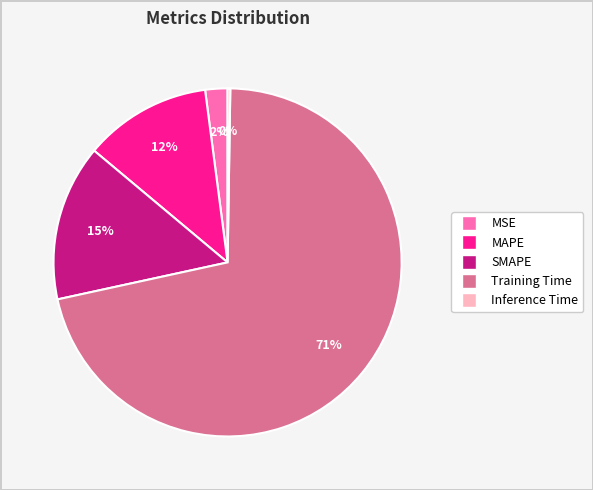

Which has a higher value, SMAPE or MSE?

SMAPE